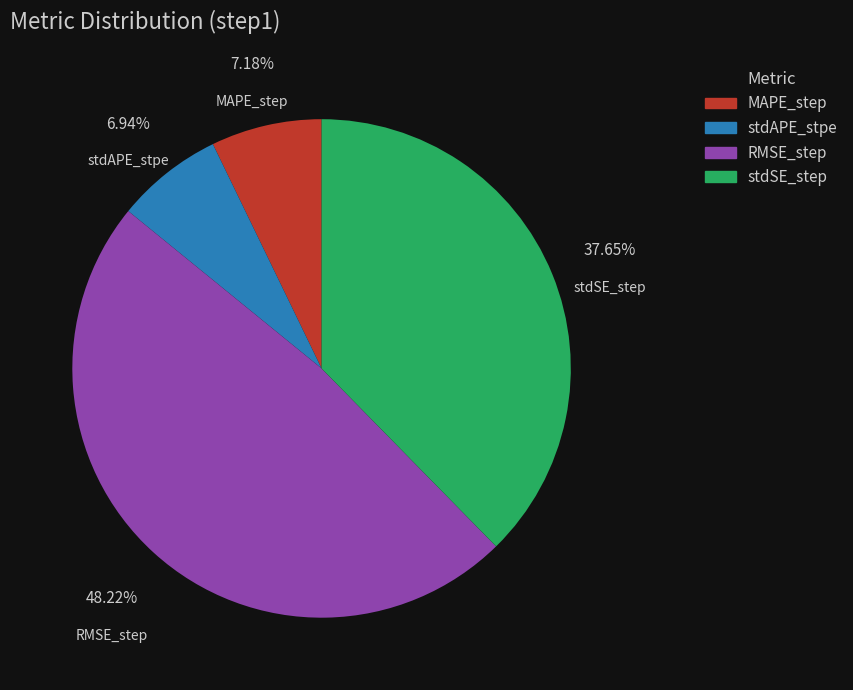

To the nearest percent, what is the difference between the RMSE_step and stdAPE_stpe slice percentages?

41%